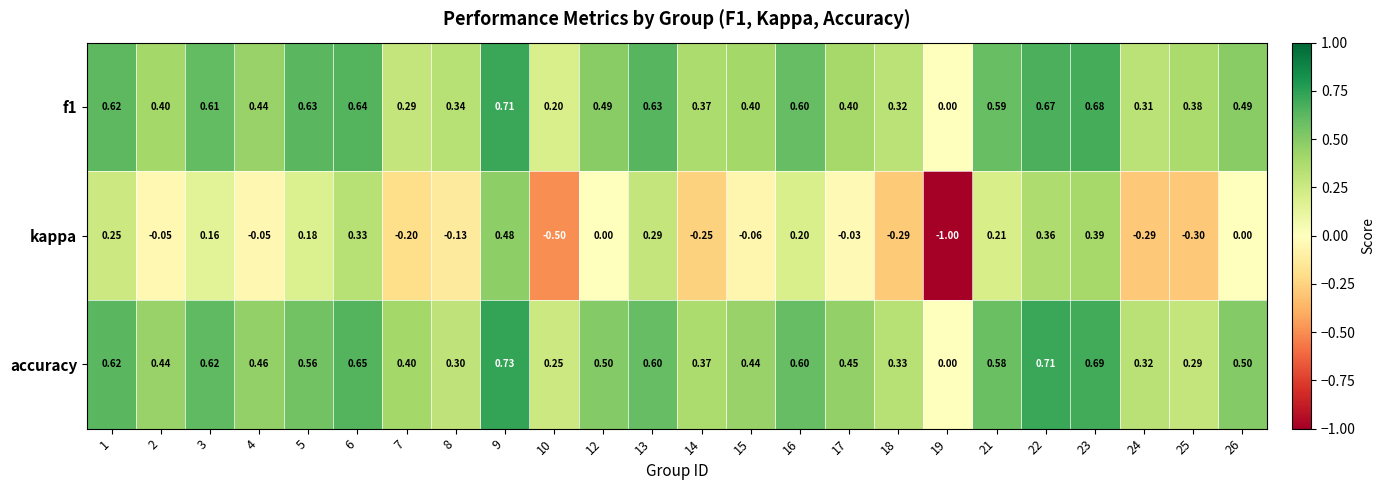

Is the value of accuracy at 1 greater than the value of kappa at 2?

Yes